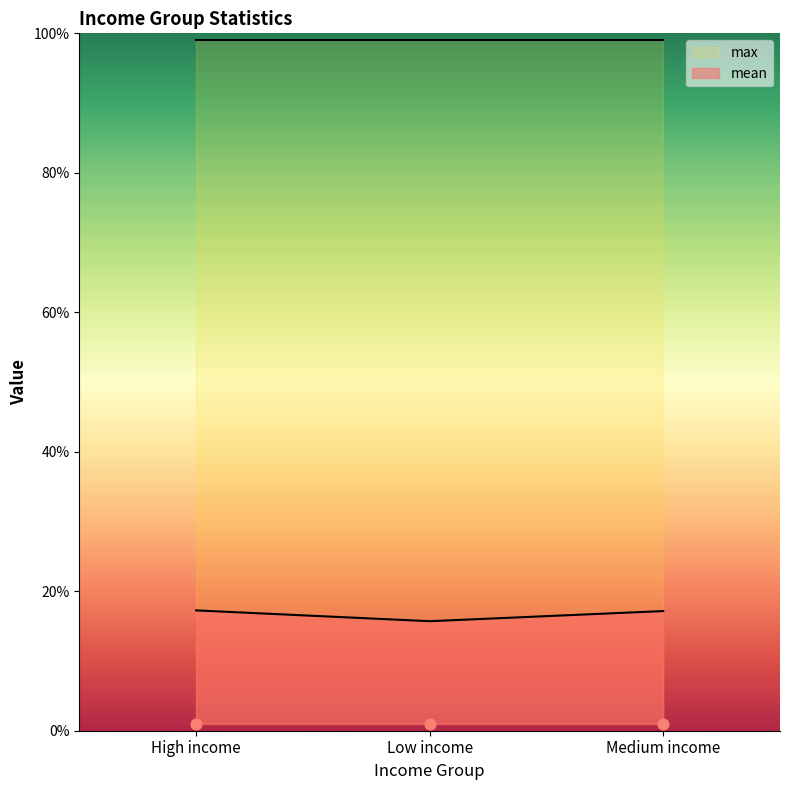

What is the change in value from High income to Low income?

-1.5